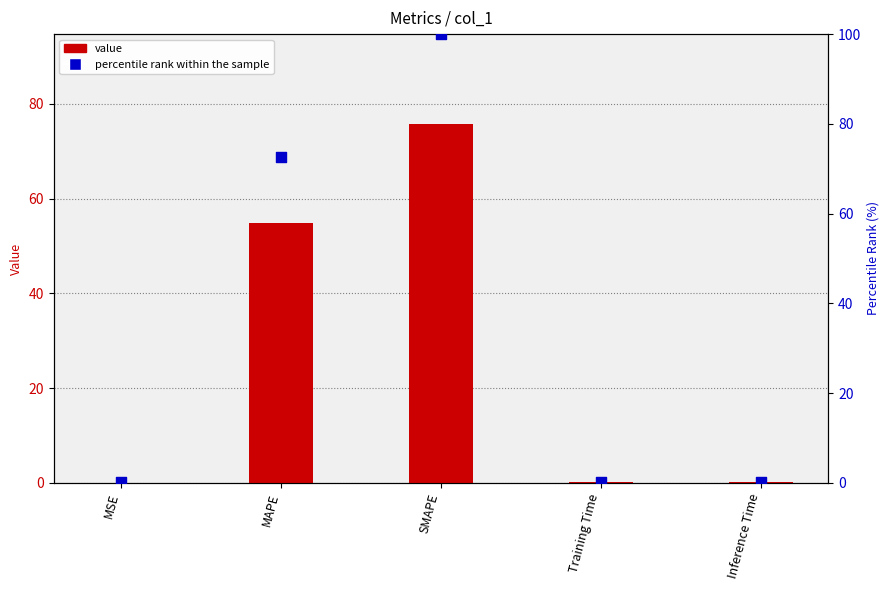

Is the value of value at Training Time greater than the value of percentile rank within the sample at Training Time?

No